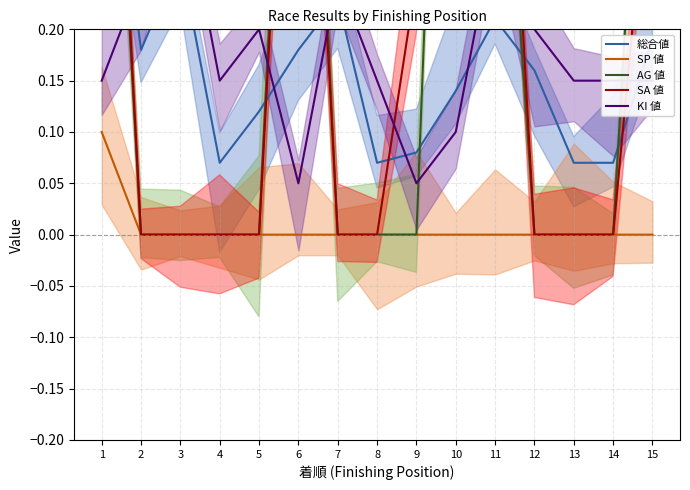

How many positive values does the AG 値 series have?

5